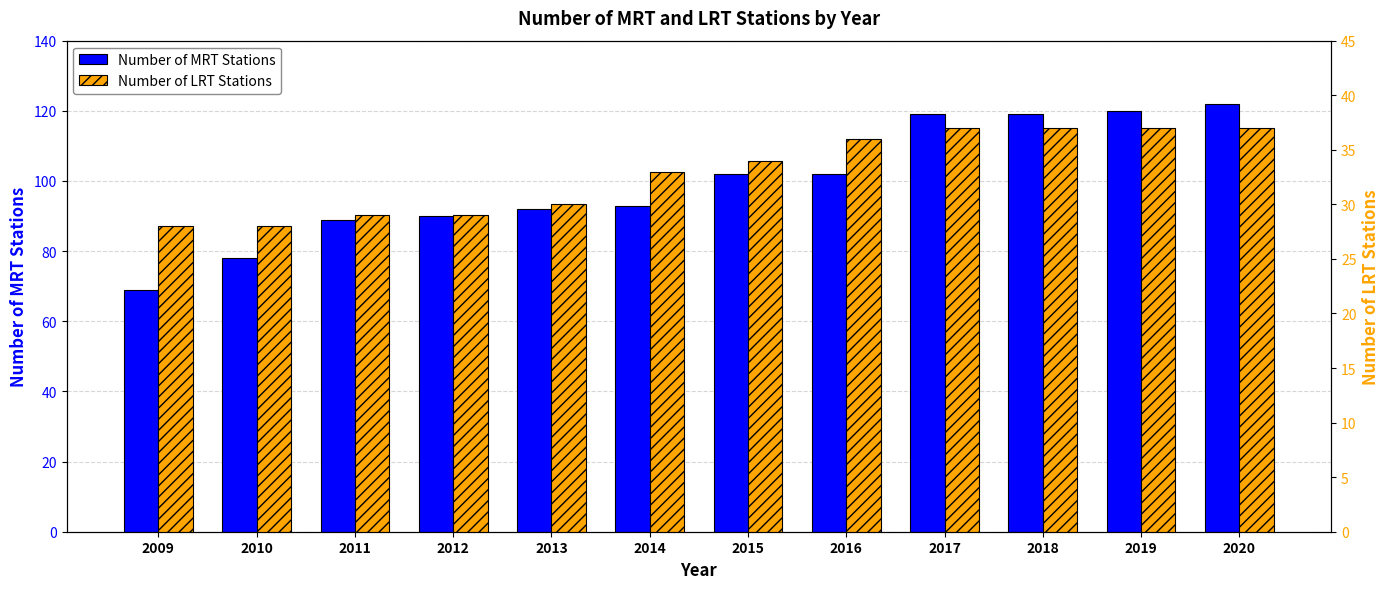

What is the value of the Number of MRT Stations bar at the 7th from the left?

102